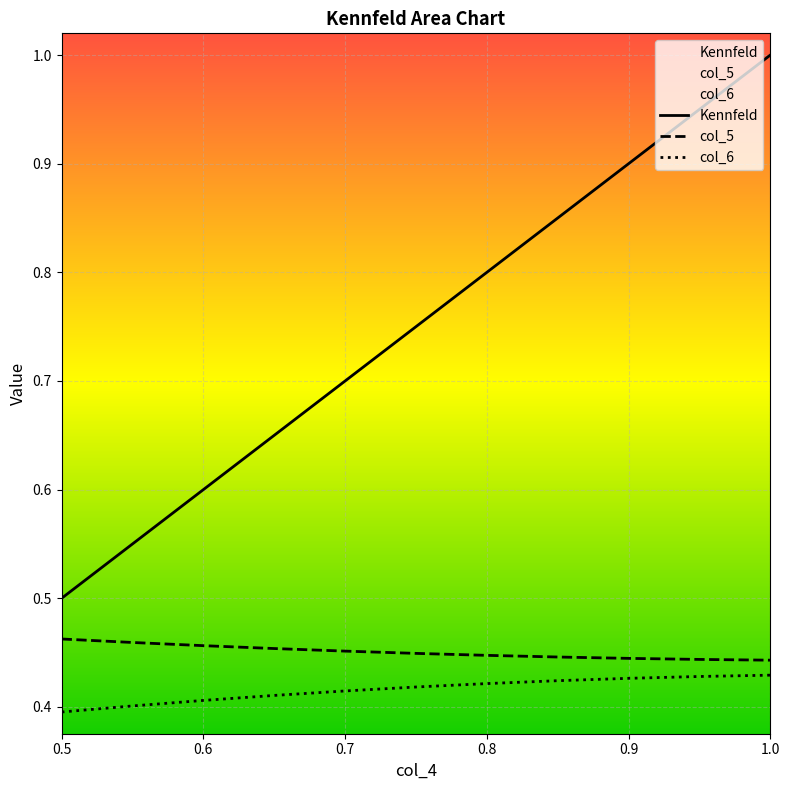

True or false: Kennfeld and col_6 intersect in this chart.

False